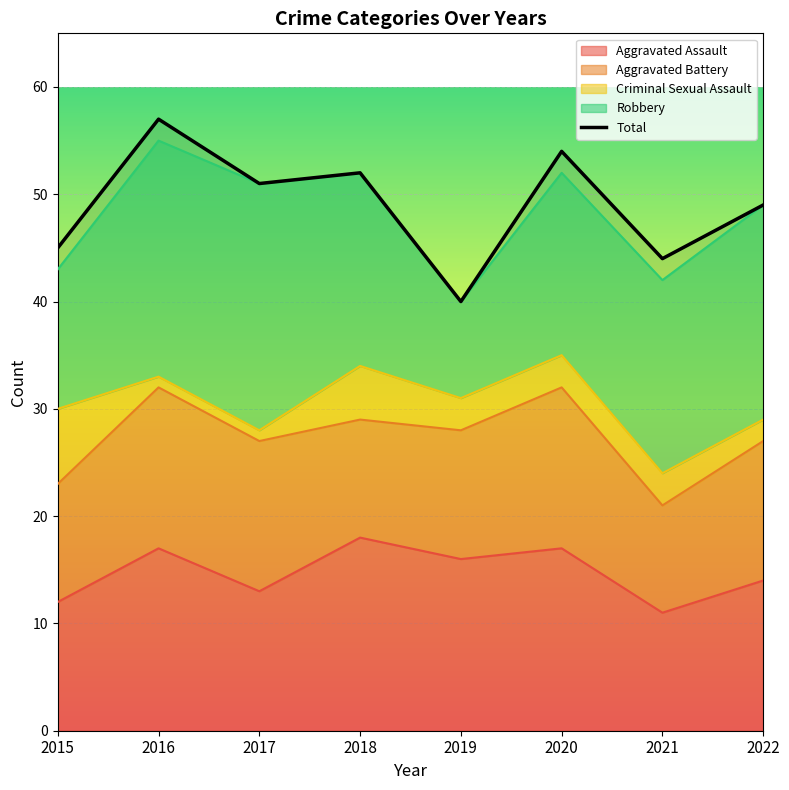

Is it true that Criminal Sexual Assault equals 3 at 2021?

True